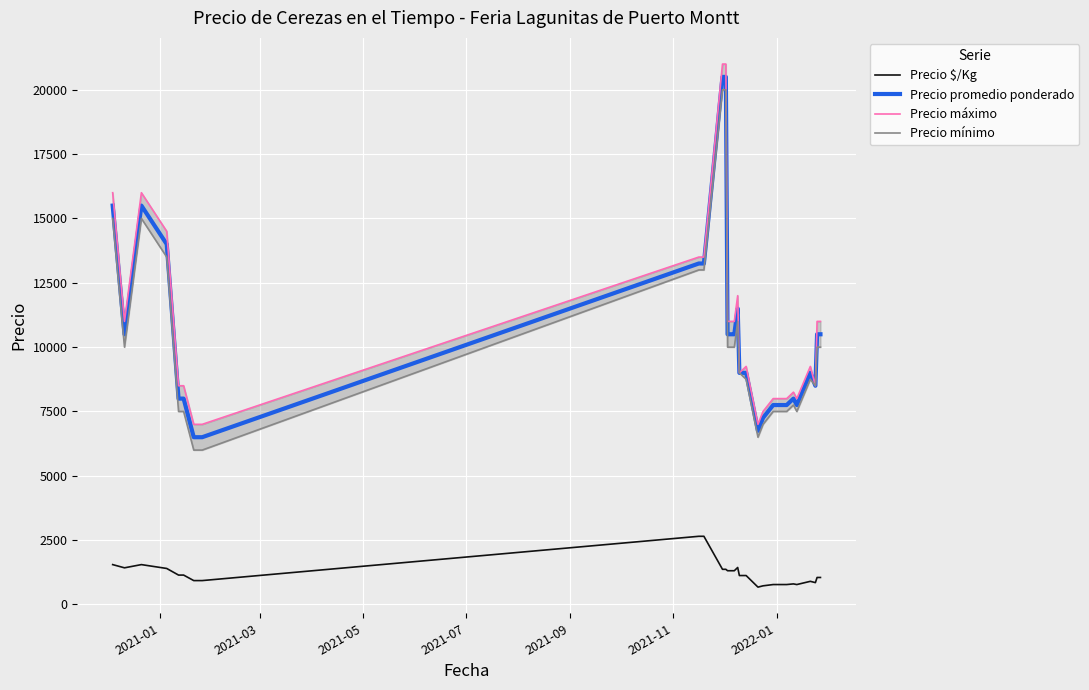

What is the difference between the maximum and minimum values in the Precio máximo series?

14000